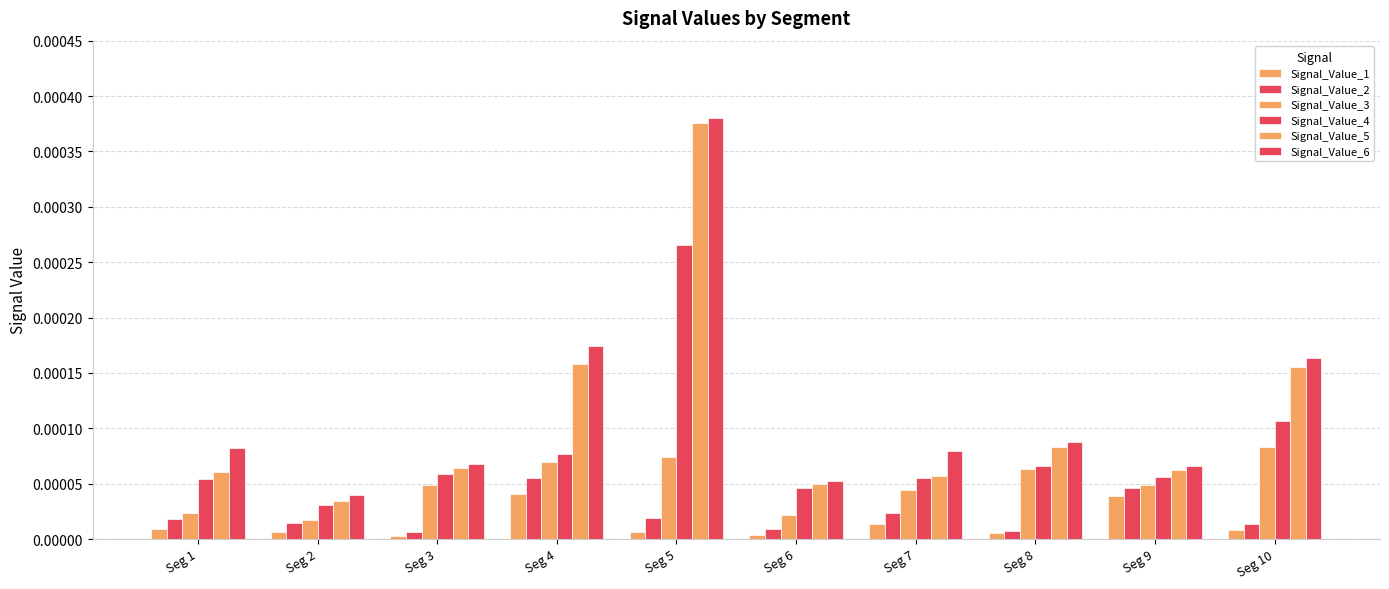

At which category is the sum across all series the highest?

Seg 5